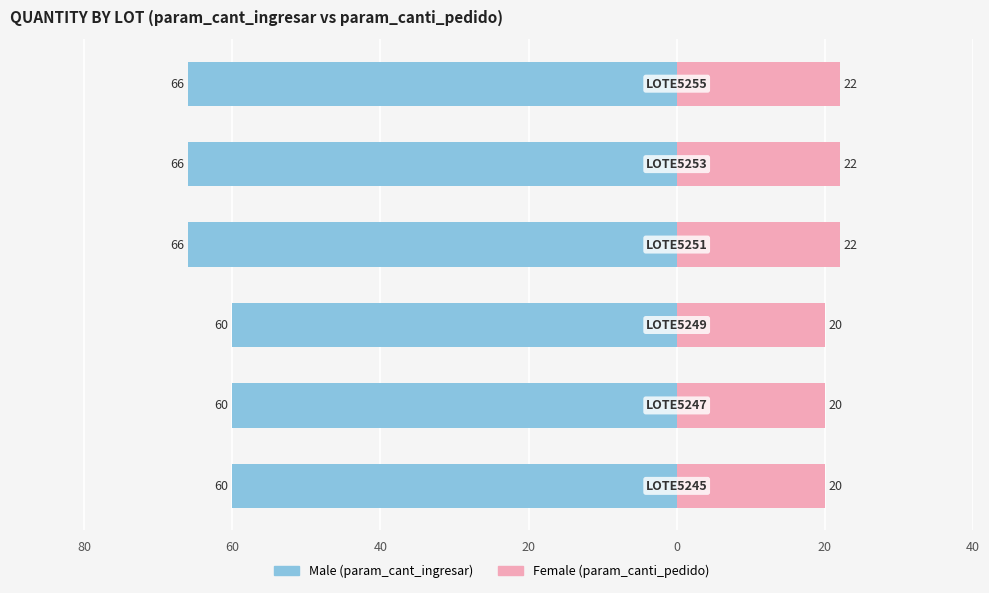

Reading right to left, list all the values displayed in this chart.

Male: 20=-66	0=-66	20=-66	40=-60	60=-60	80=-60
Female: 20=22	0=22	20=22	40=20	60=20	80=20